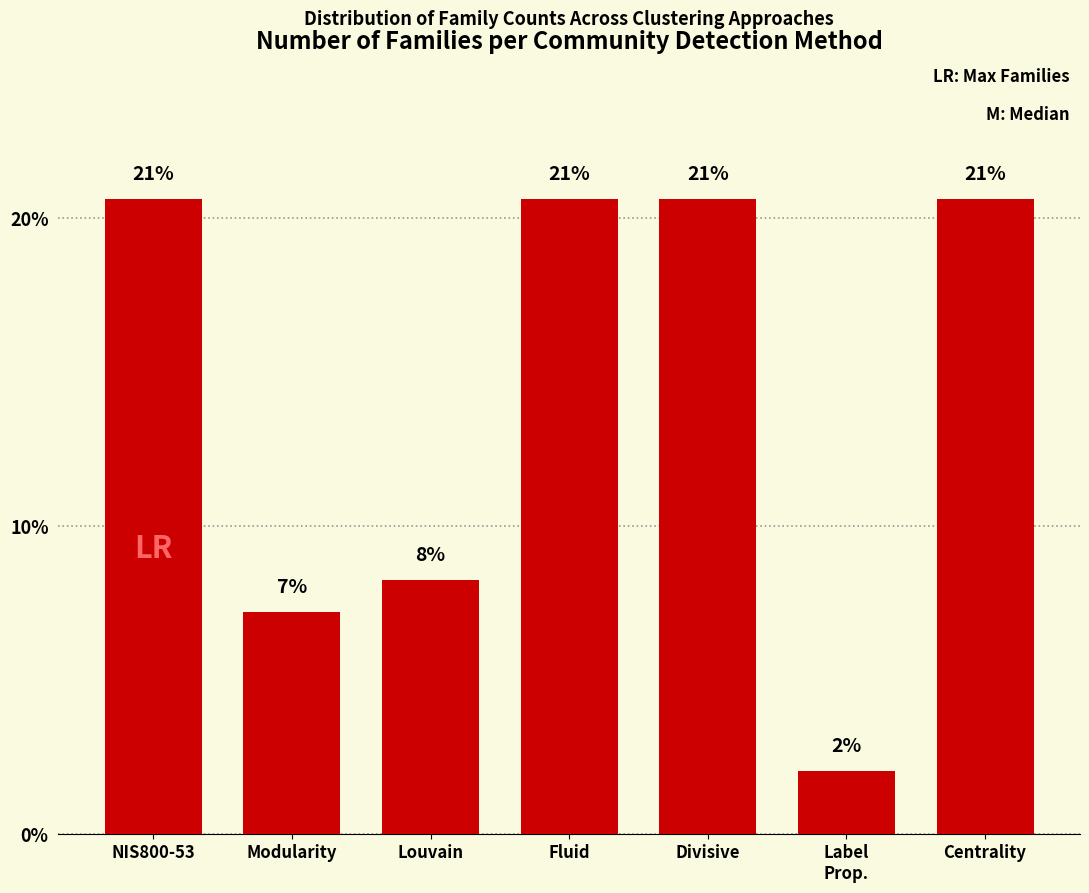

How many bars are there in total?

7